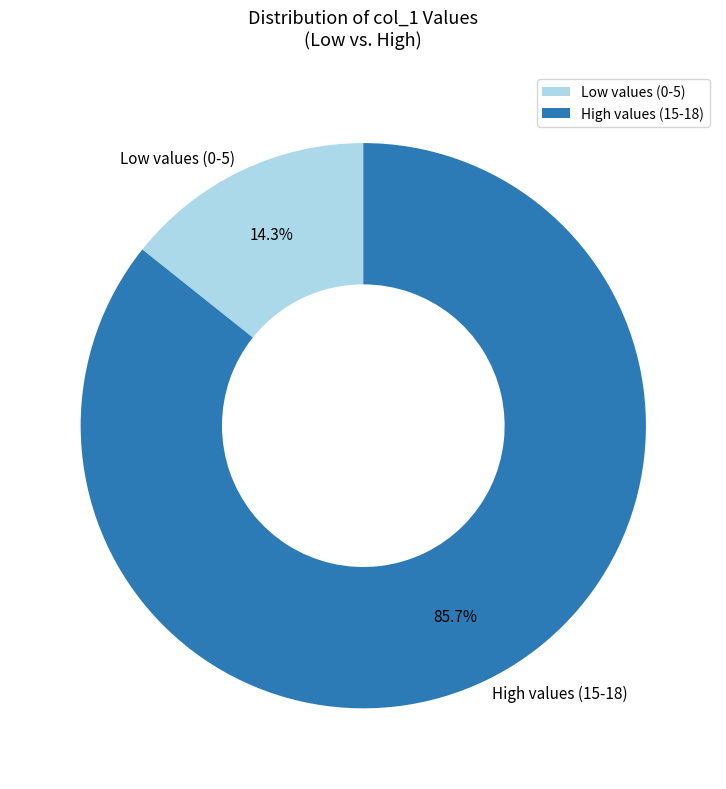

How many slices are in this pie chart?

2